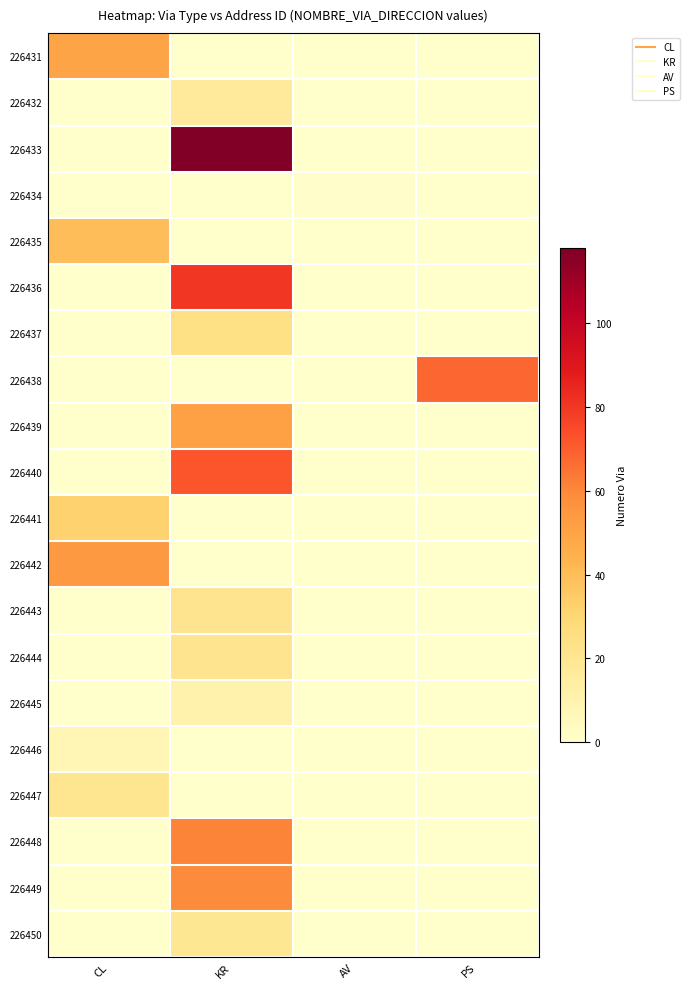

At KR, list the series in order from largest to smallest.

226433, 226436, 226440, 226448, 226449, 226439, 226437, 226443, 226444, 226450, 226432, 226445, 226431, 226434, 226435, 226438, 226441, 226442, 226446, 226447